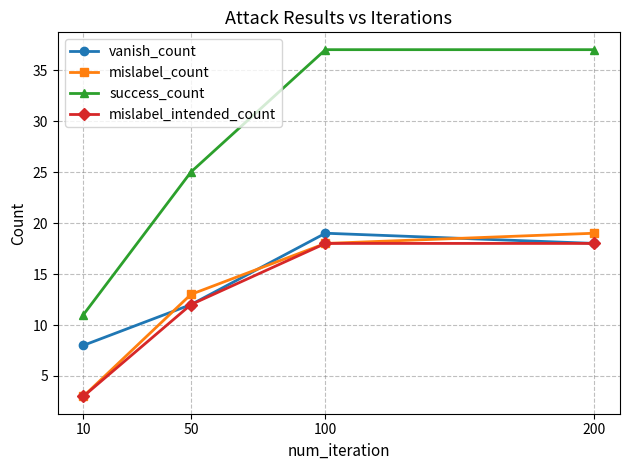

True or false: success_count has more than 2 interior local peaks.

False